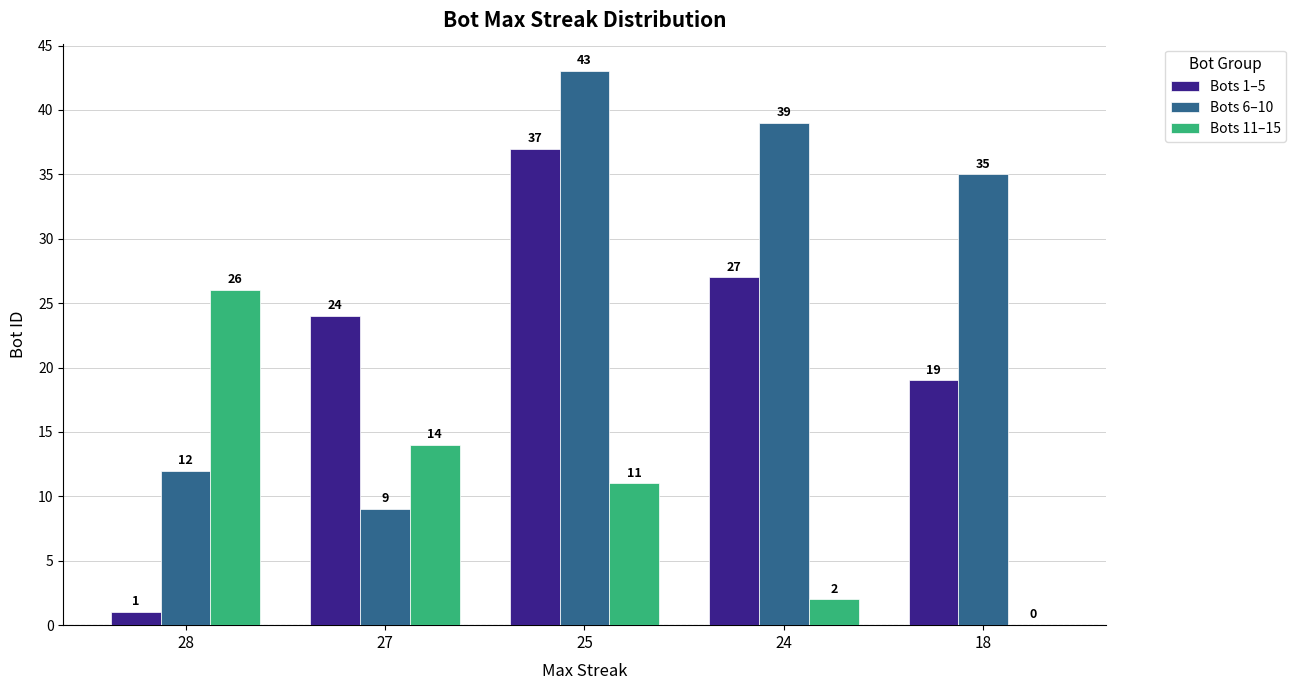

How many groups of bars are there?

5